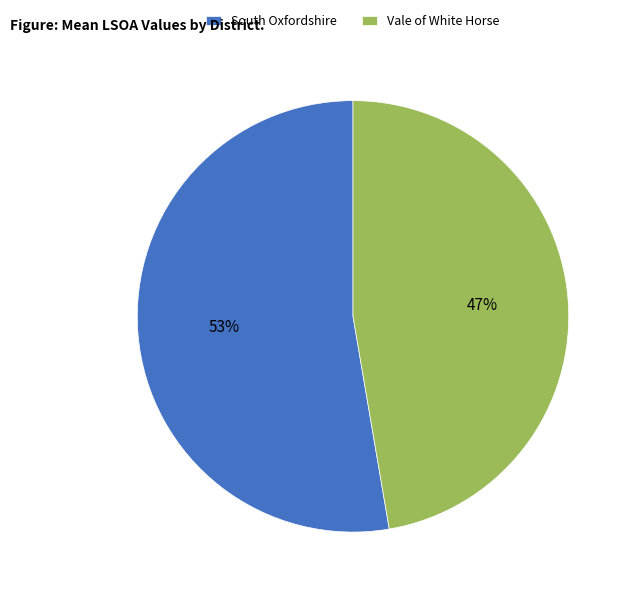

True or false: Vale of White Horse accounts for 61% of the total.

False